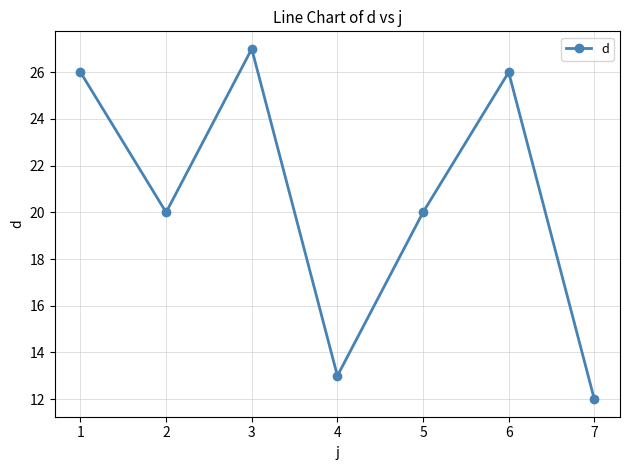

What is the change in value from 2 to 4?

-7